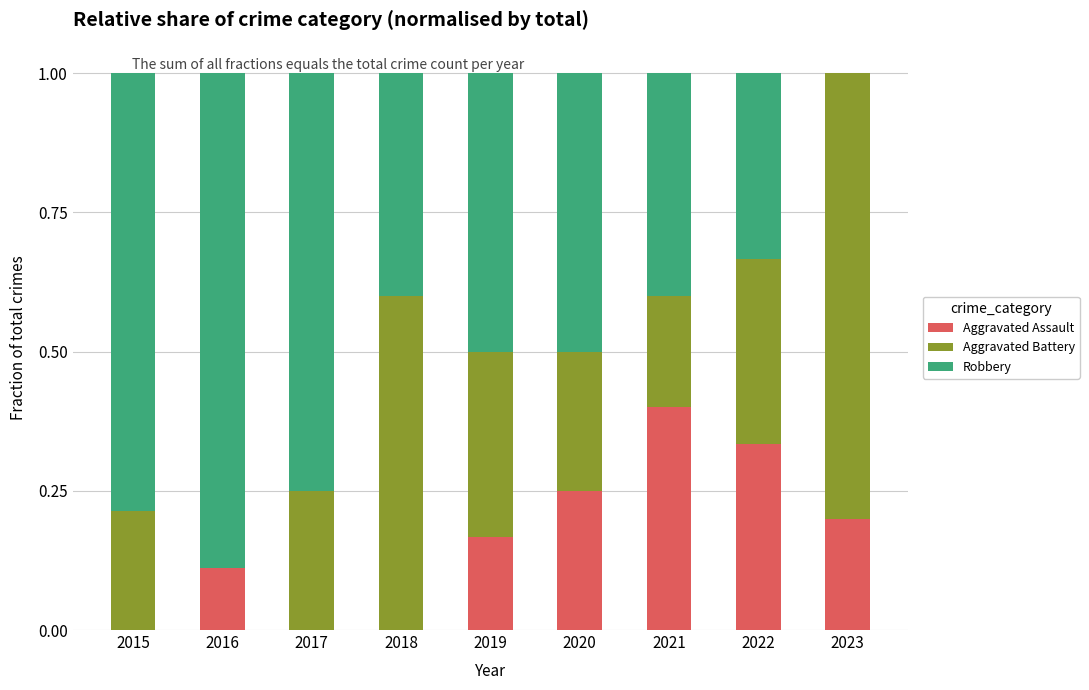

What is the total value across all series at 2022?

1.0